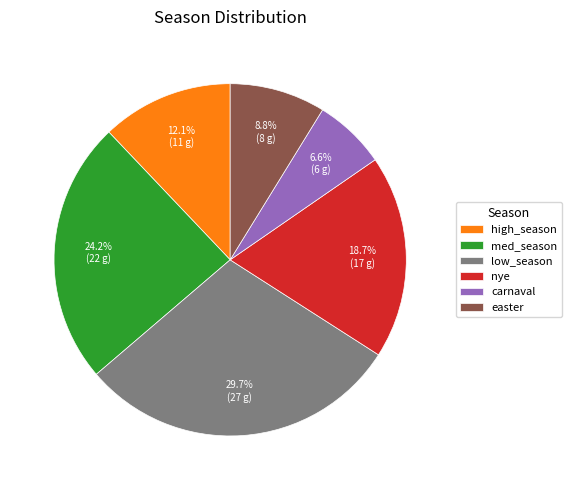

Rank the categories by value from lowest to highest.

carnaval, easter, high_season, nye, med_season, low_season